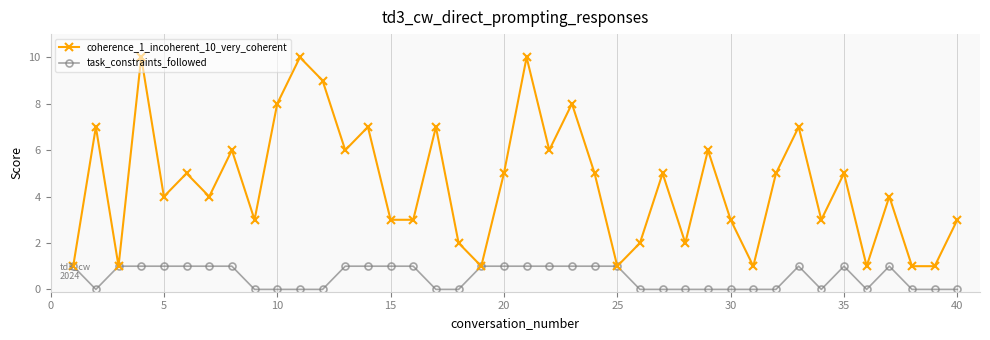

Reading left to right, transcribe all the data shown in this chart.

coherence_1_incoherent_10_very_coherent: 1	7	1	10	4	5	4	6	3	8	10	9	6	7	3	3	7	2	1	5	10	6	8	5	1	2	5	2	6	3	1	5	7	3	5	1	4	1	1	3
task_constraints_followed: 1	0	1	1	1	1	1	1	0	0	0	0	1	1	1	1	0	0	1	1	1	1	1	1	1	0	0	0	0	0	0	0	1	0	1	0	1	0	0	0